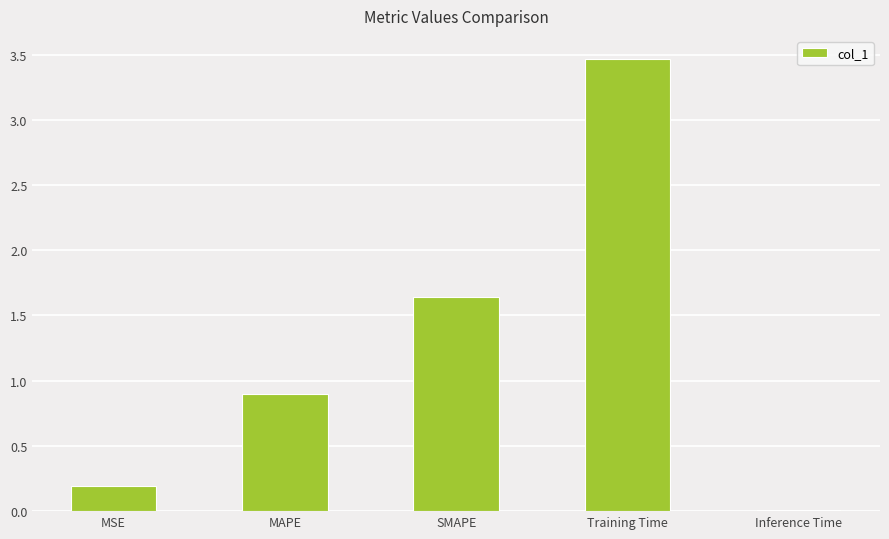

Which has a higher value, MSE or Inference Time?

MSE